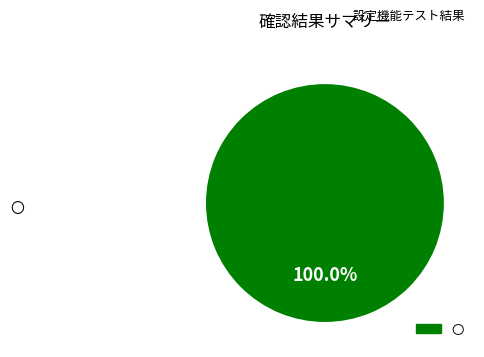

Does any single category account for the majority?

Yes